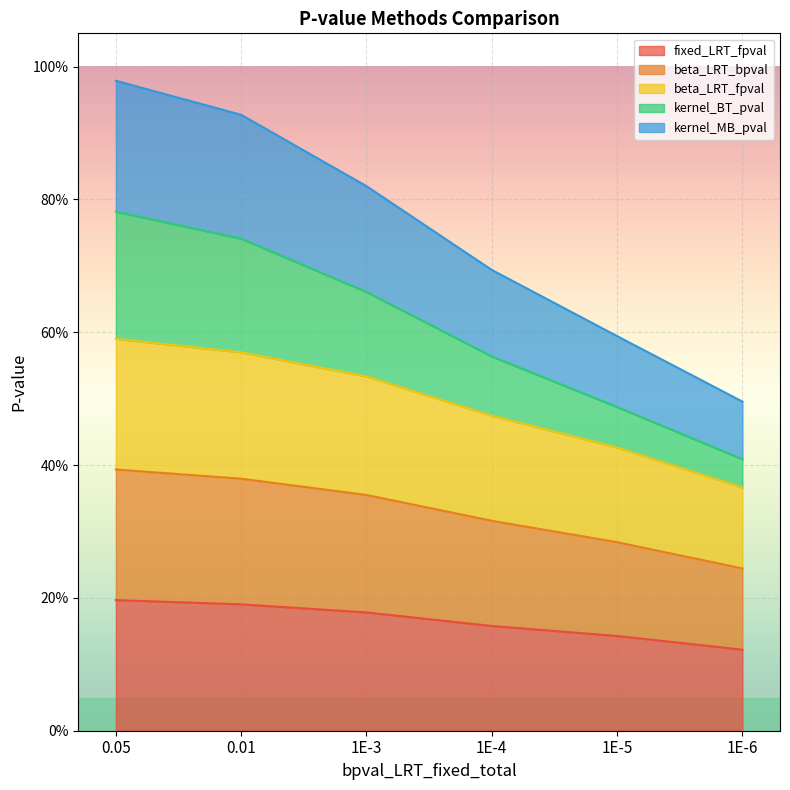

At which category is the sum across all series the highest?

0.05